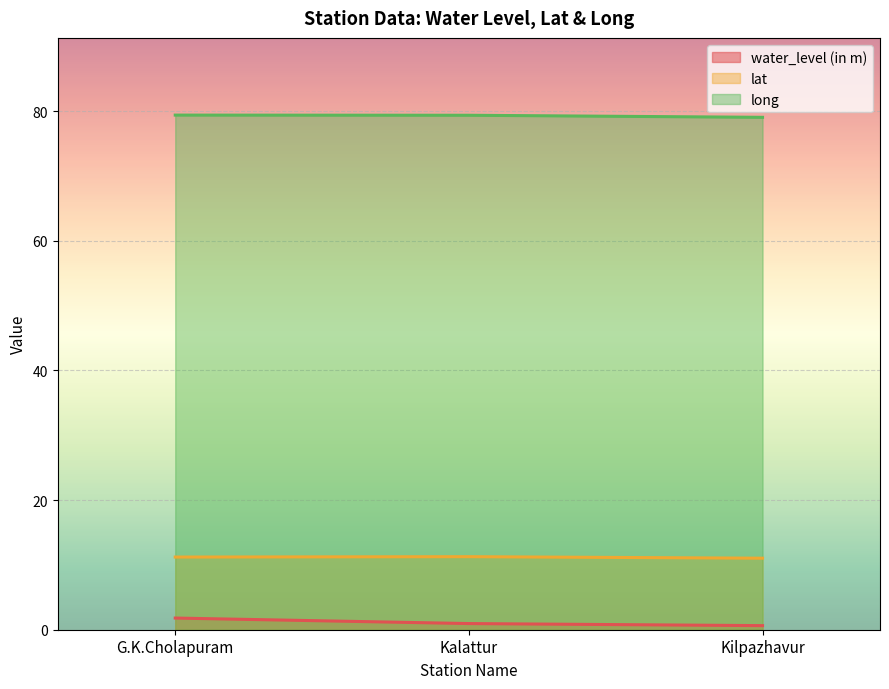

What is the sum of all water_level (in m) values?

3.4